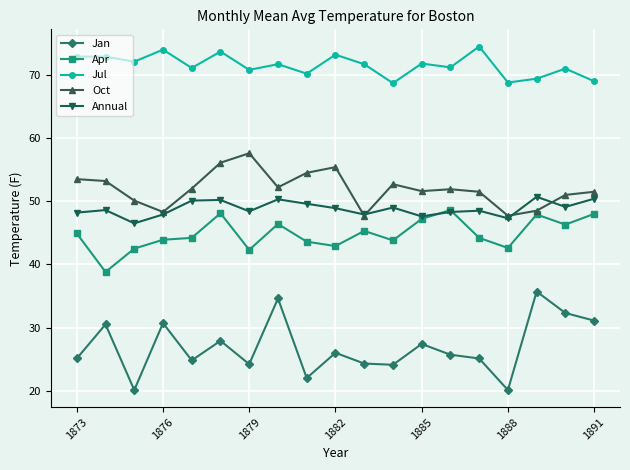

Which series has the widest spread of values?

Jan